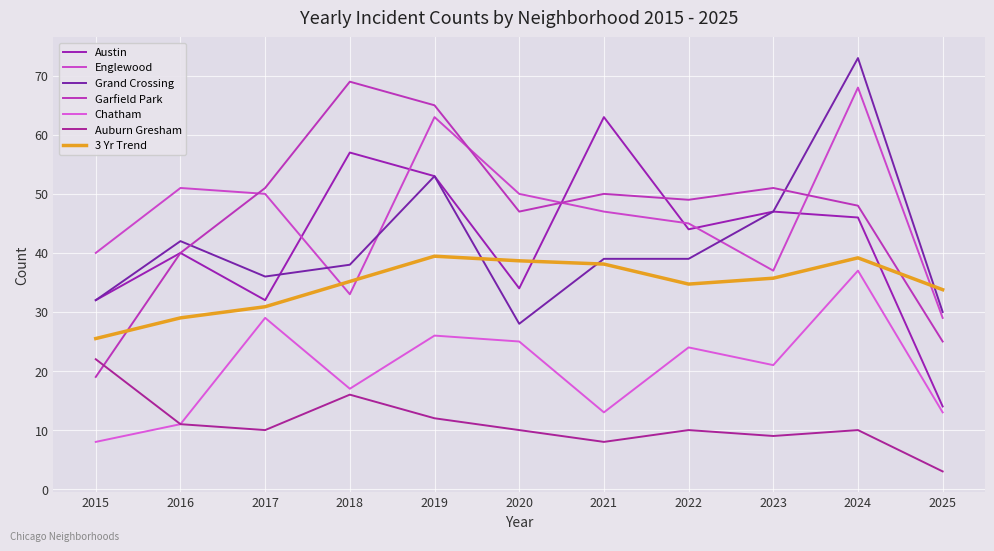

Reading right to left, list all the values displayed in this chart.

Austin: 14	46	47	44	63	34	53	57	32	40	32
Englewood: 29	68	37	45	47	50	63	33	50	51	40
Grand Crossing: 30	73	47	39	39	28	53	38	36	42	32
Garfield Park: 25	48	51	49	50	47	65	69	51	40	19
Chatham: 13	37	21	24	13	25	26	17	29	11	8
Auburn Gresham: 3	10	9	10	8	10	12	16	10	11	22